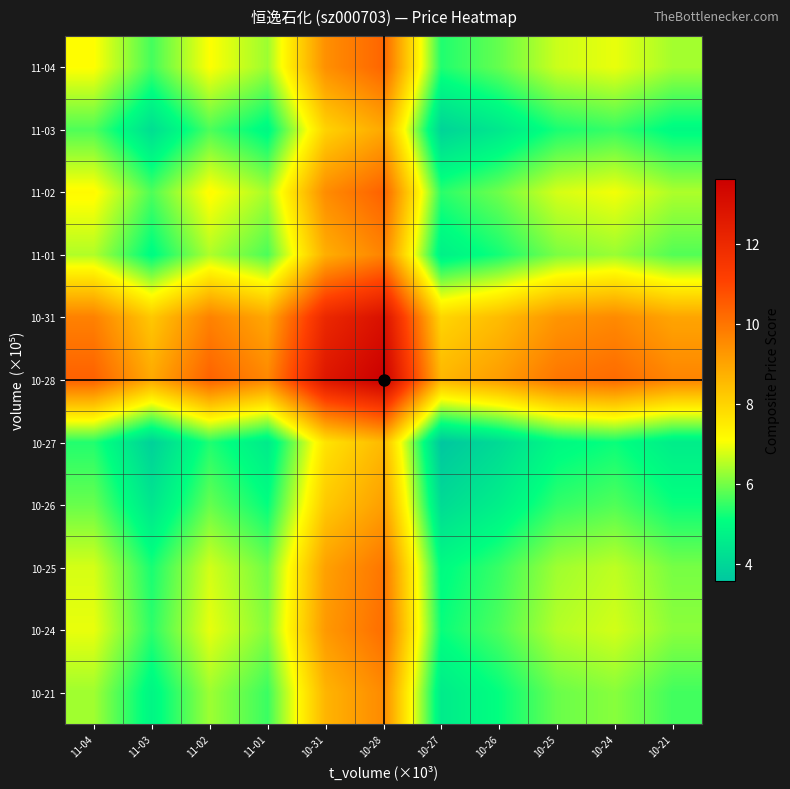

Reading left to right, transcribe all the data shown in this chart.

11-04: 11-04=7.1	11-03=5.6	11-02=7.1	11-01=6.3	10-31=9.4	10-28=10.3	10-27=5.3	10-26=5.9	10-25=6.7	10-24=6.9	10-21=6.4
11-03: 11-04=5.7	11-03=4.2	11-02=5.7	11-01=4.9	10-31=8.0	10-28=8.9	10-27=3.9	10-26=4.5	10-25=5.3	10-24=5.5	10-21=5.0
11-02: 11-04=7.2	11-03=5.7	11-02=7.2	11-01=6.4	10-31=9.5	10-28=10.4	10-27=5.4	10-26=6.0	10-25=6.8	10-24=7.0	10-21=6.4
11-01: 11-04=6.5	11-03=5.0	11-02=6.4	11-01=5.7	10-31=8.8	10-28=9.7	10-27=4.7	10-26=5.2	10-25=6.0	10-24=6.3	10-21=5.7
10-31: 11-04=9.7	11-03=8.2	11-02=9.7	11-01=8.9	10-31=12.1	10-28=13.0	10-27=8.0	10-26=8.5	10-25=9.3	10-24=9.5	10-21=9.0
10-28: 11-04=10.4	11-03=8.9	11-02=10.4	11-01=9.6	10-31=12.7	10-28=13.6	10-27=8.6	10-26=9.2	10-25=10.0	10-24=10.2	10-21=9.7
10-27: 11-04=5.3	11-03=3.9	11-02=5.3	11-01=4.5	10-31=7.7	10-28=8.6	10-27=3.6	10-26=4.1	10-25=4.9	10-24=5.2	10-21=4.6
10-26: 11-04=5.9	11-03=4.4	11-02=5.9	11-01=5.1	10-31=8.2	10-28=9.1	10-27=4.1	10-26=4.7	10-25=5.5	10-24=5.7	10-21=5.2
10-25: 11-04=6.8	11-03=5.3	11-02=6.7	11-01=6.0	10-31=9.1	10-28=10.0	10-27=5.0	10-26=5.5	10-25=6.3	10-24=6.6	10-21=6.0
10-24: 11-04=6.9	11-03=5.4	11-02=6.9	11-01=6.1	10-31=9.2	10-28=10.1	10-27=5.1	10-26=5.7	10-25=6.5	10-24=6.7	10-21=6.2
10-21: 11-04=6.3	11-03=4.8	11-02=6.3	11-01=5.5	10-31=8.7	10-28=9.6	10-27=4.6	10-26=5.1	10-25=5.9	10-24=6.1	10-21=5.6